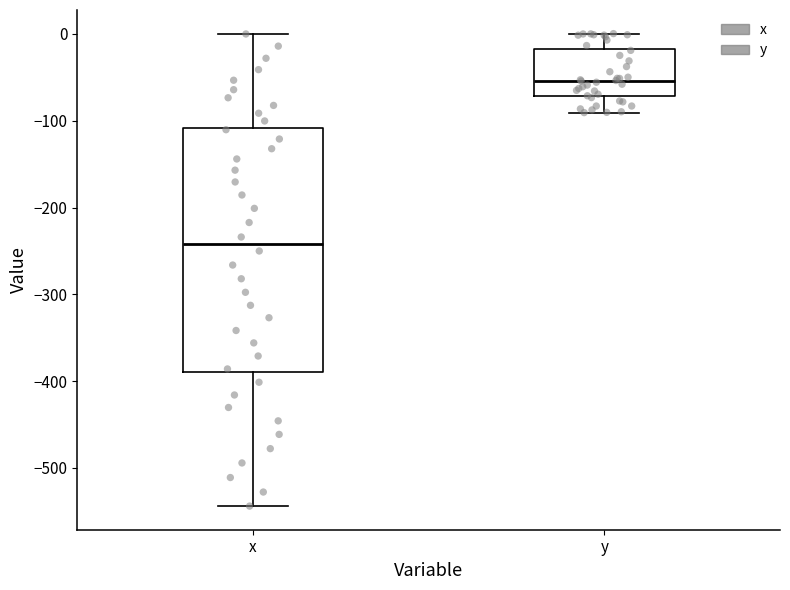

Where does the lower whisker of the box for x end on the y-axis? The values are not printed on the chart, so give them approximately, as read against the axis.

-540